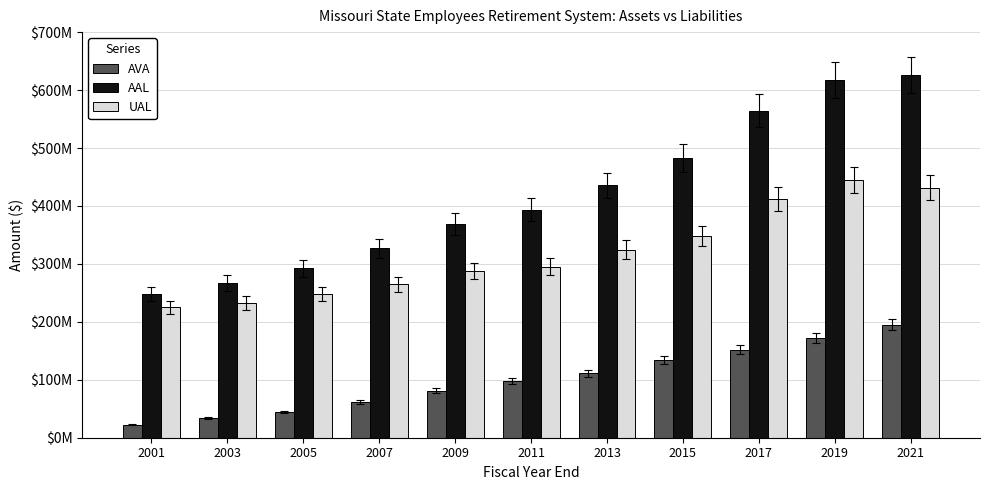

What is the highest value of the UAL series?

445258176